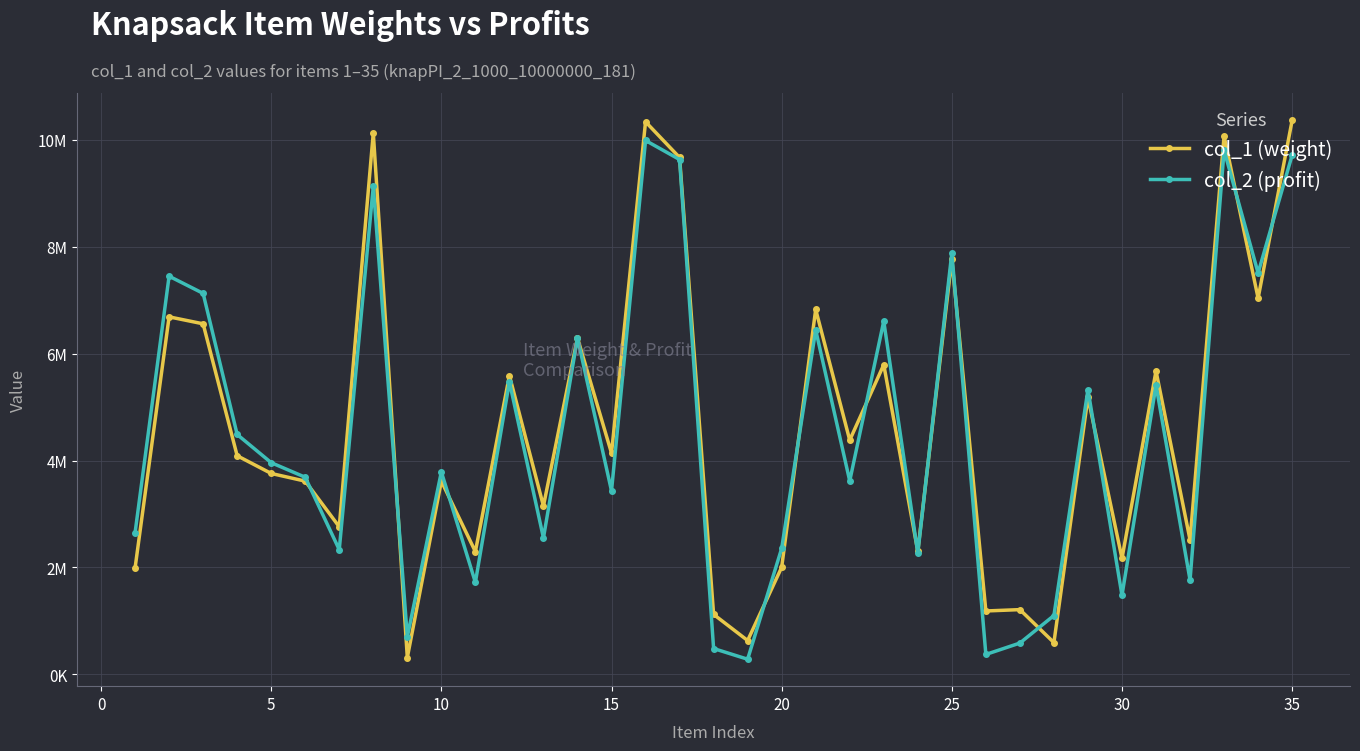

Is this an area chart (filled region under the line)?

No